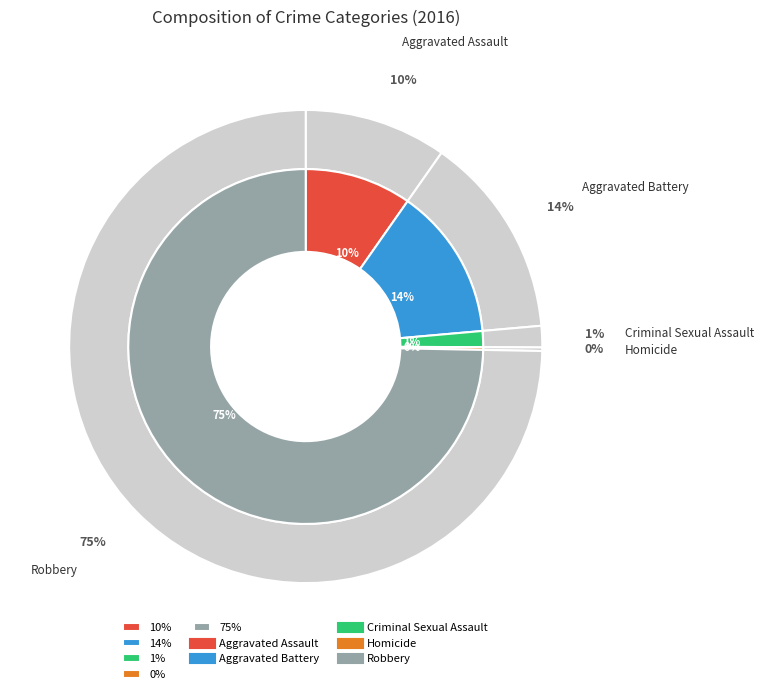

Which has a higher value, Robbery or Aggravated Battery?

Robbery